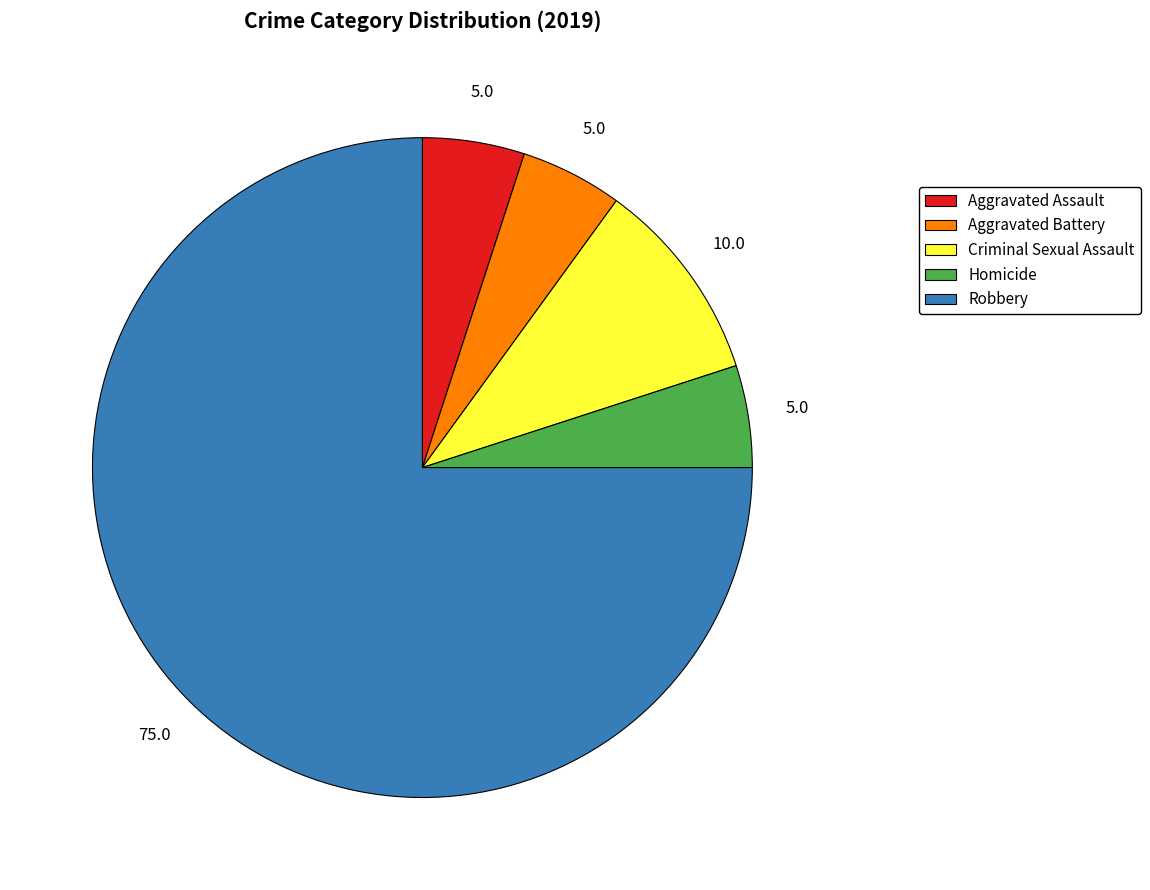

Between Aggravated Assault and Robbery, which is larger?

Robbery